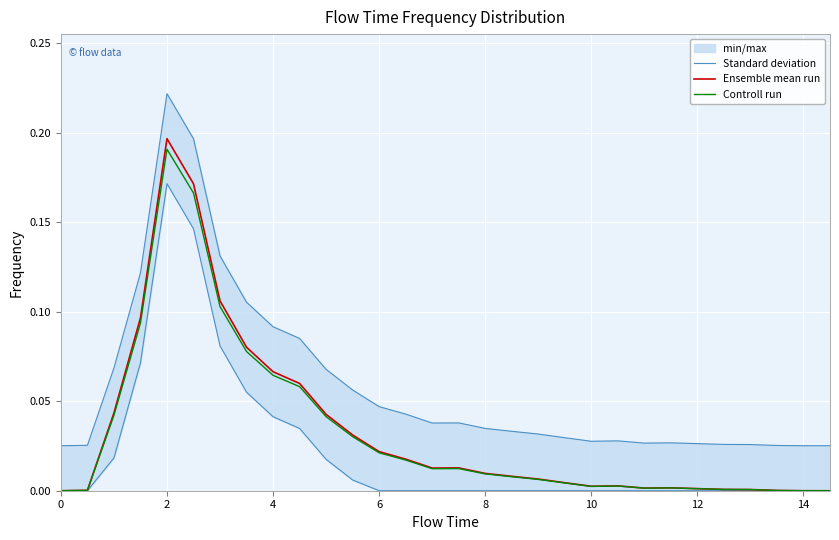

In Standard deviation, how many points are lower than both neighbors (excluding endpoints)?

3